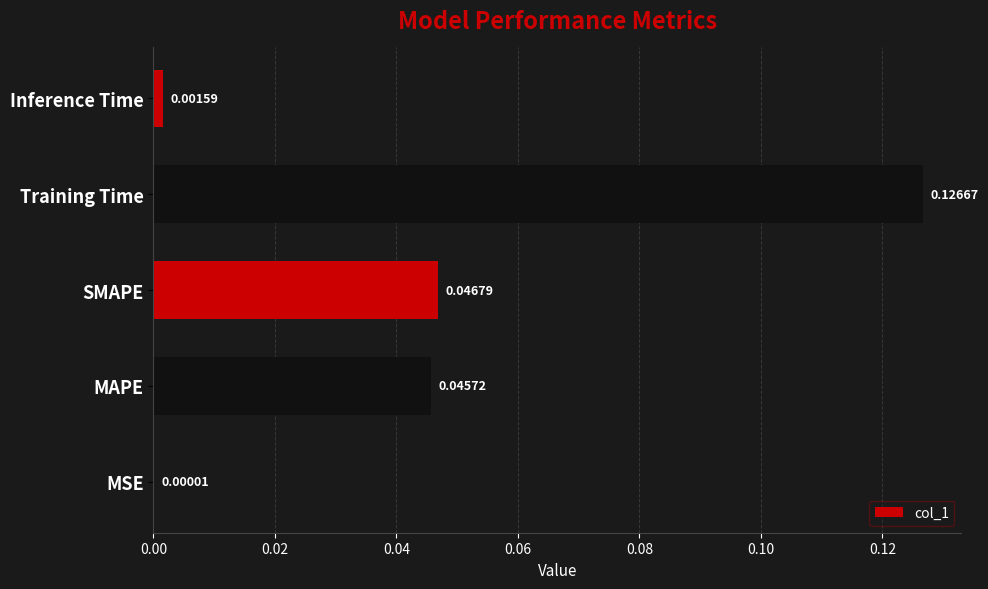

Which has a higher value, MSE or MAPE?

MAPE